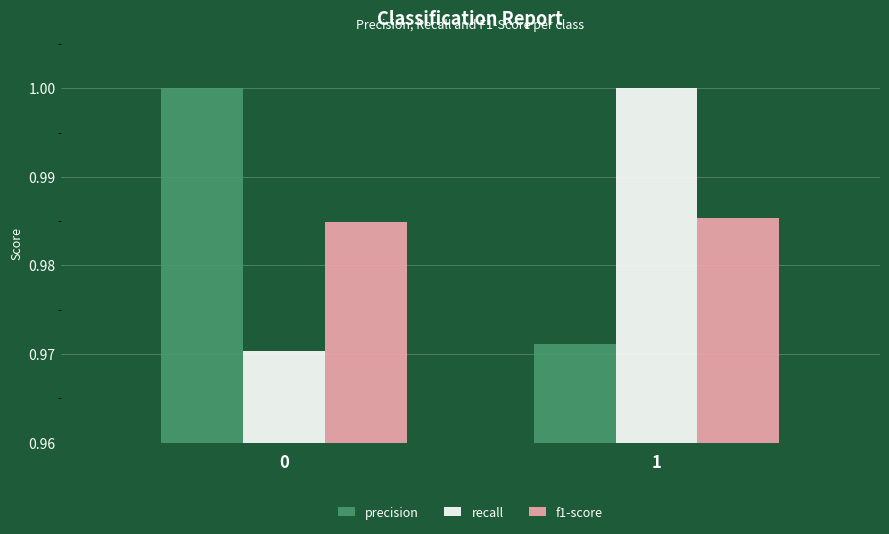

The value of f1-score at 1 is 1.5. True or false?

False